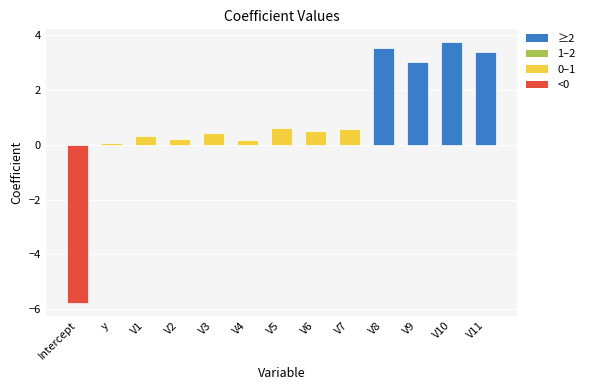

True or false: the data shows 0.3 at V1.

True